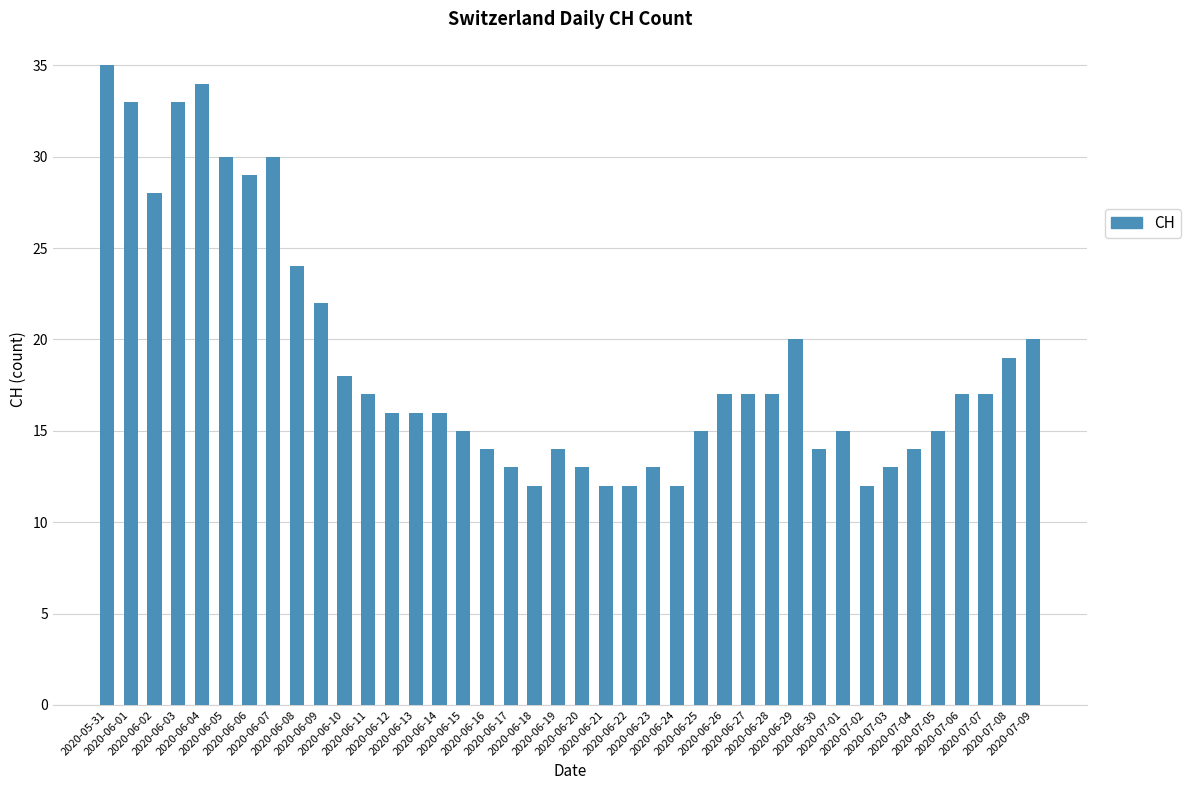

Reading right to left, list all the values displayed in this chart.

2020-07-09=20	2020-07-08=19	2020-07-07=17	2020-07-06=17	2020-07-05=15	2020-07-04=14	2020-07-03=13	2020-07-02=12	2020-07-01=15	2020-06-30=14	2020-06-29=20	2020-06-28=17	2020-06-27=17	2020-06-26=17	2020-06-25=15	2020-06-24=12	2020-06-23=13	2020-06-22=12	2020-06-21=12	2020-06-20=13	2020-06-19=14	2020-06-18=12	2020-06-17=13	2020-06-16=14	2020-06-15=15	2020-06-14=16	2020-06-13=16	2020-06-12=16	2020-06-11=17	2020-06-10=18	2020-06-09=22	2020-06-08=24	2020-06-07=30	2020-06-06=29	2020-06-05=30	2020-06-04=34	2020-06-03=33	2020-06-02=28	2020-06-01=33	2020-05-31=35